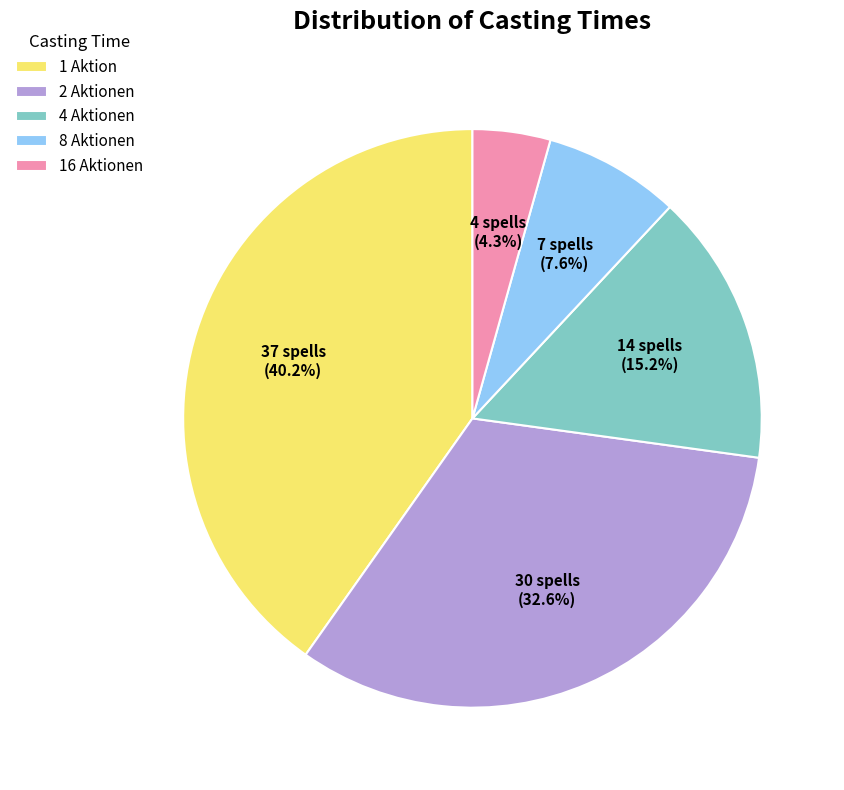

To the nearest percent, what is the difference between the largest and smallest slice percentages?

36%